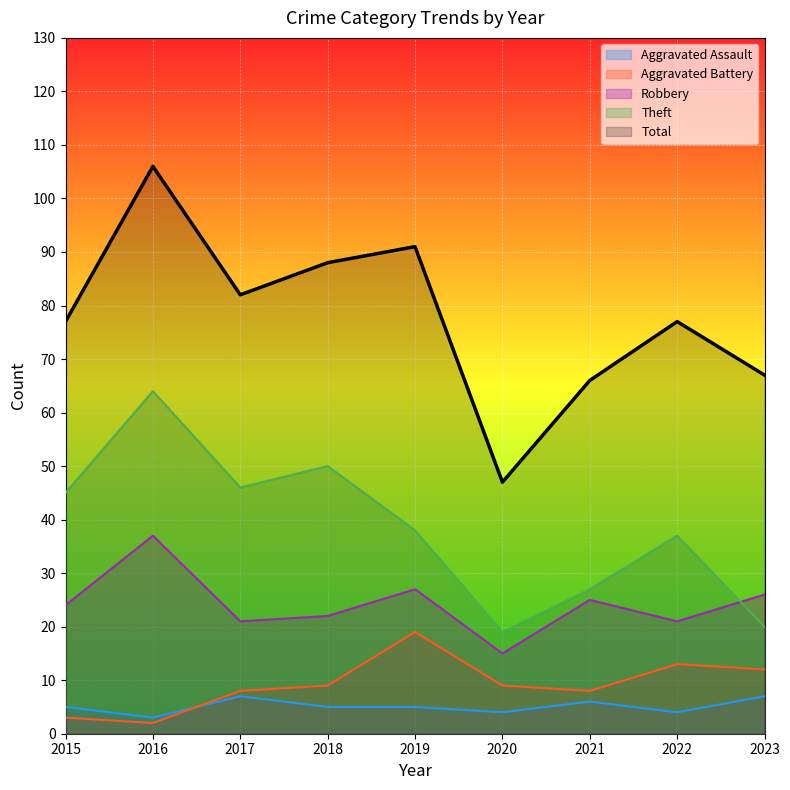

True or false: Aggravated Assault has a value of 7 at 2017.

True